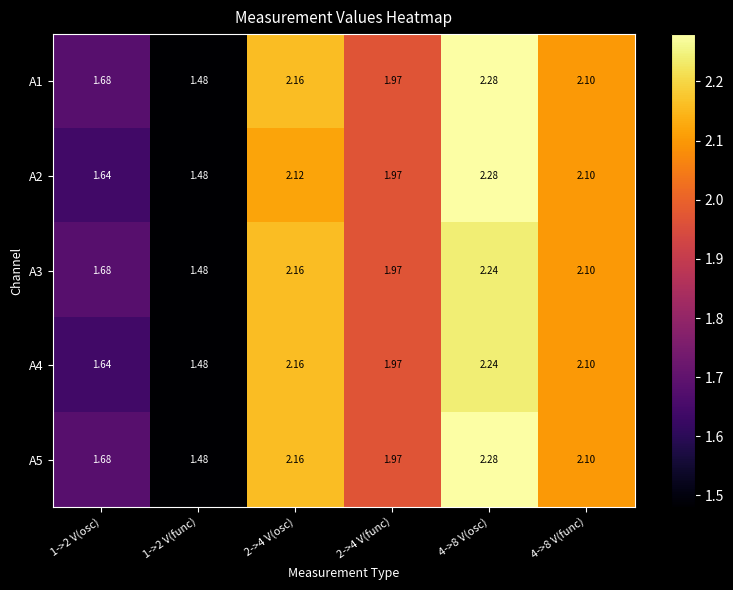

Is the value of A1 at 2->4 V(osc) greater than the value of A2 at 2->4 V(osc)?

Yes